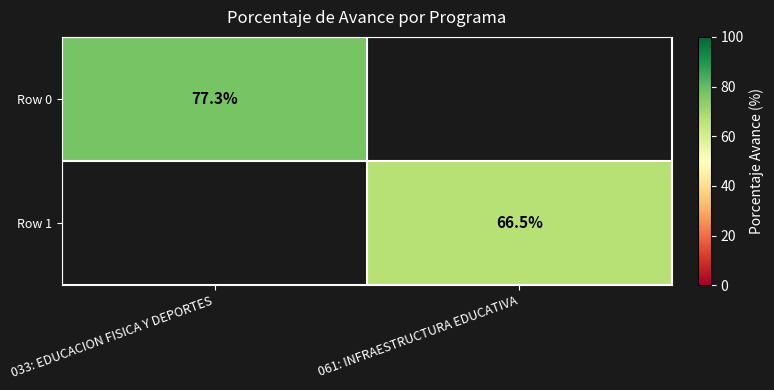

How many data points does each series have?

2